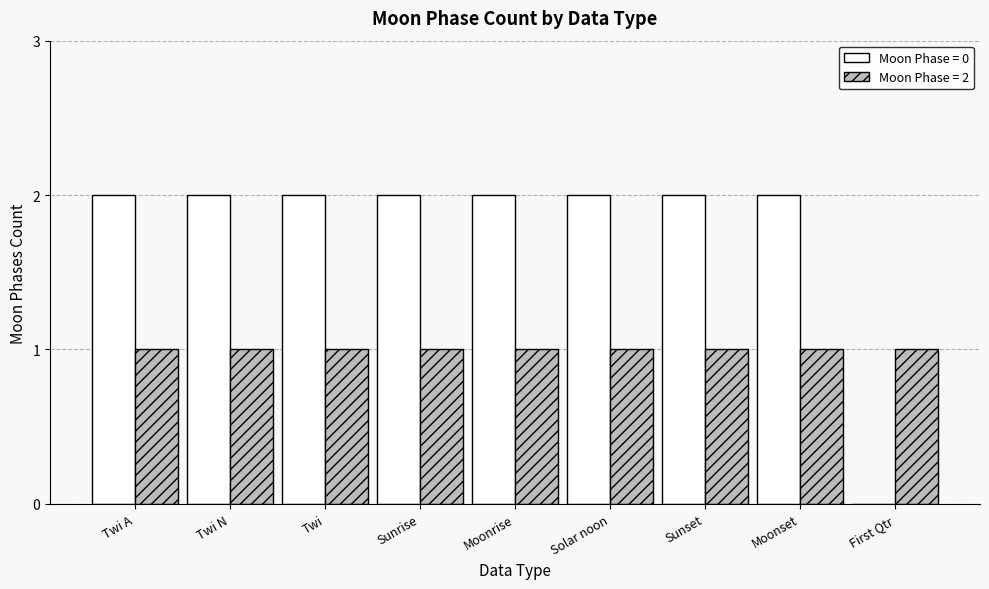

Which series has the largest total across all categories?

Moon Phase = 0